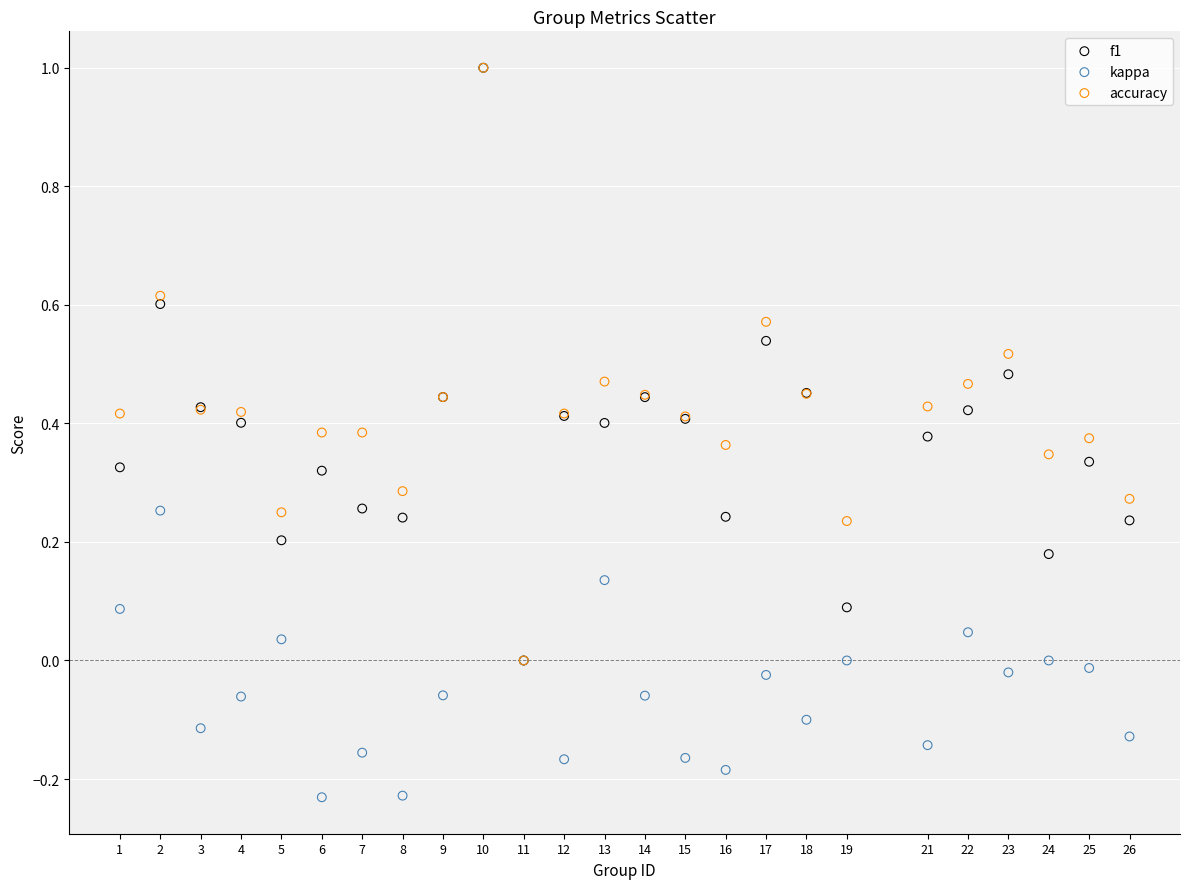

Which series has the widest spread of Y values?

kappa